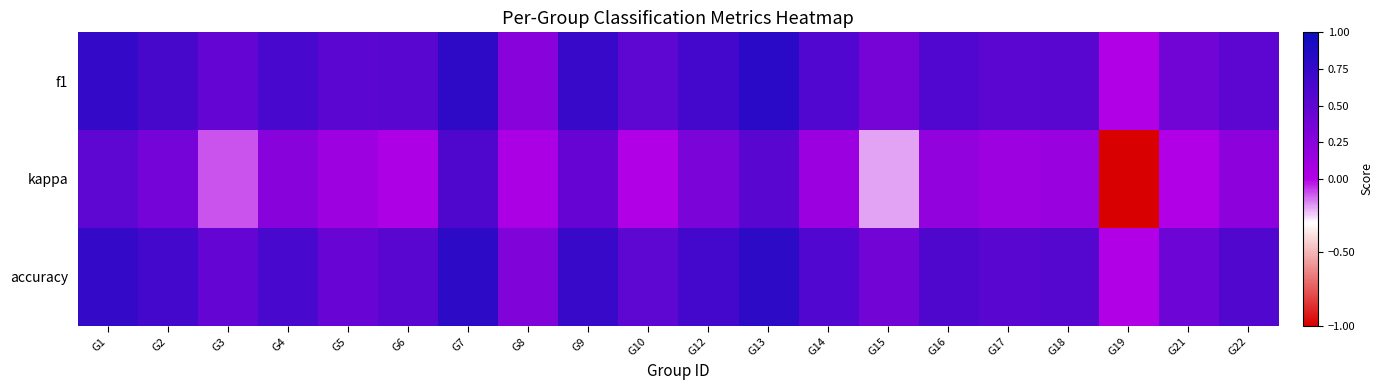

Rank the series at G22 from lowest to highest value.

kappa, f1, accuracy